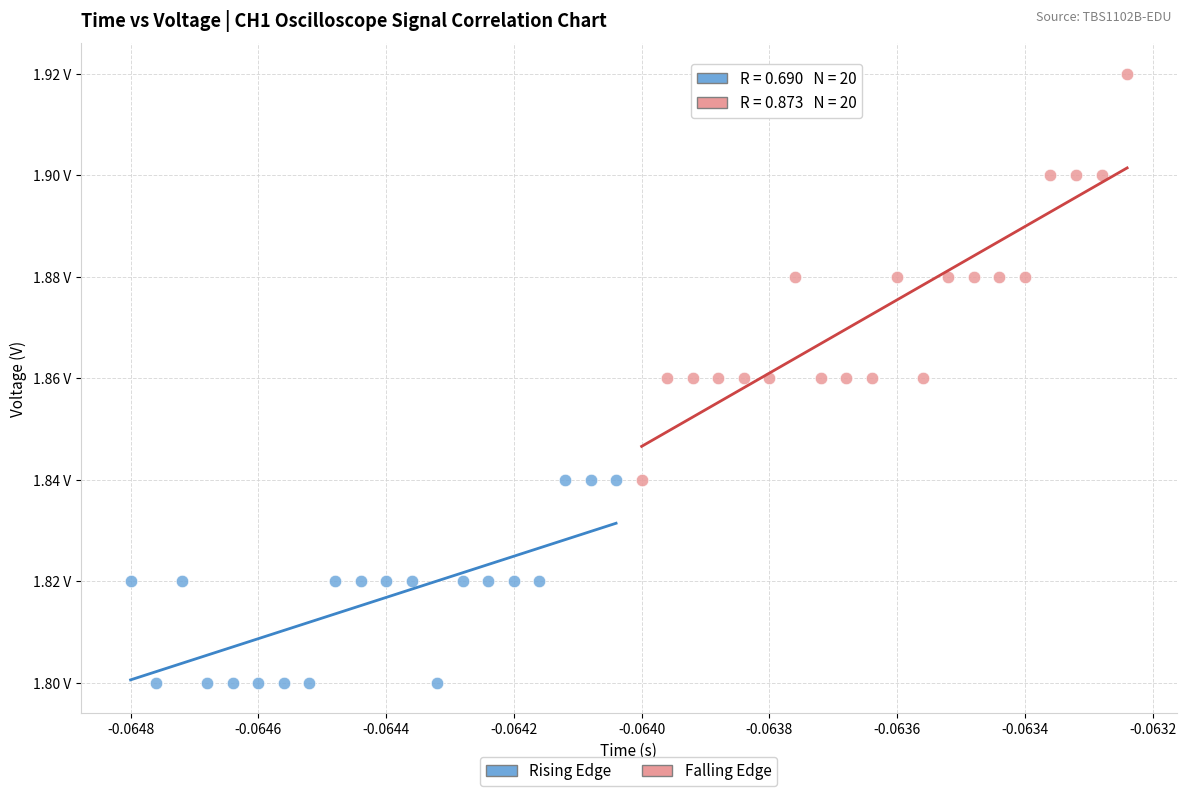

What are all the series names shown in the legend?

Rising Edge, Falling Edge